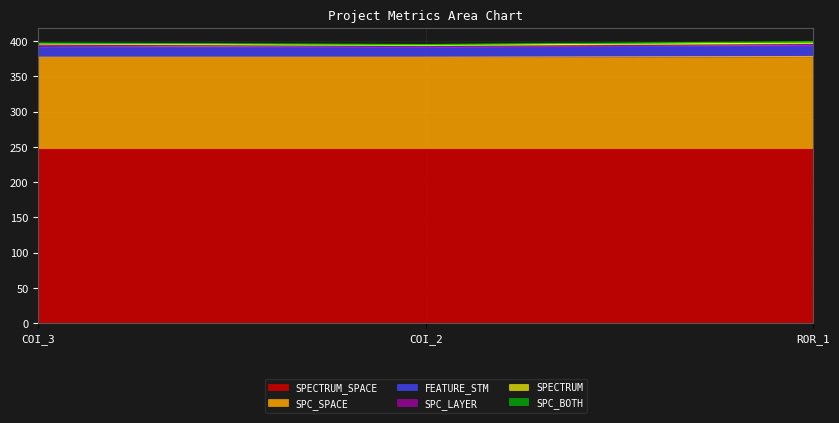

Count the number of data series in this chart.

6